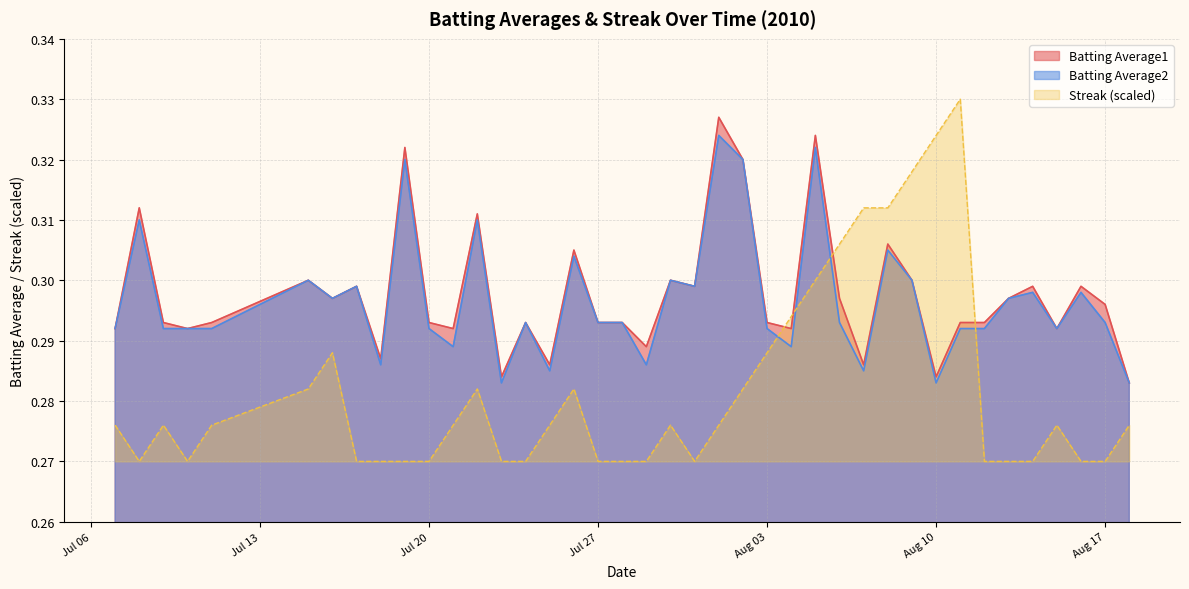

At how many categories does at least one series exceed 0?

40